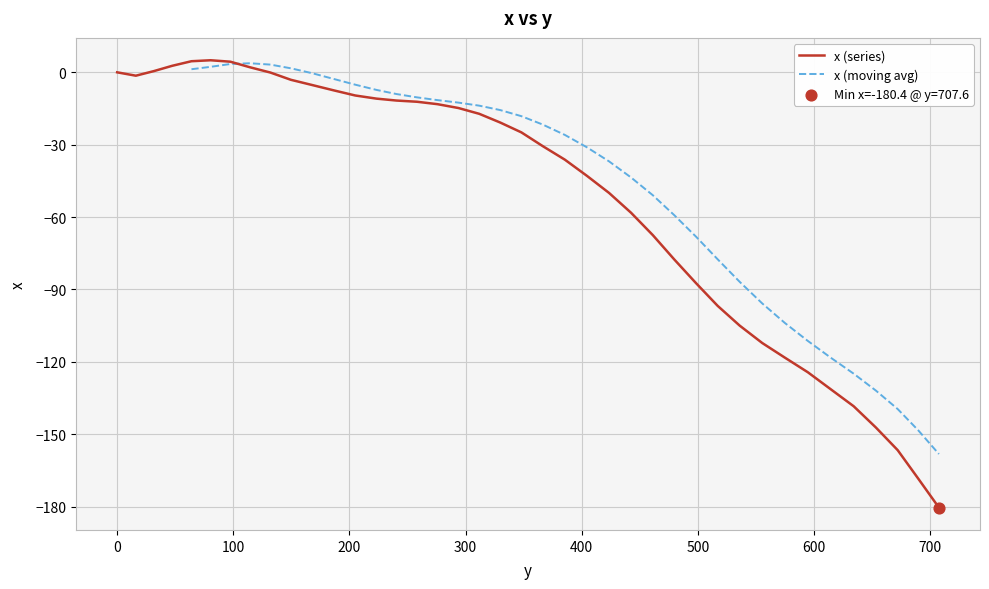

Between 97.5 and 80.5, which is larger?

80.5